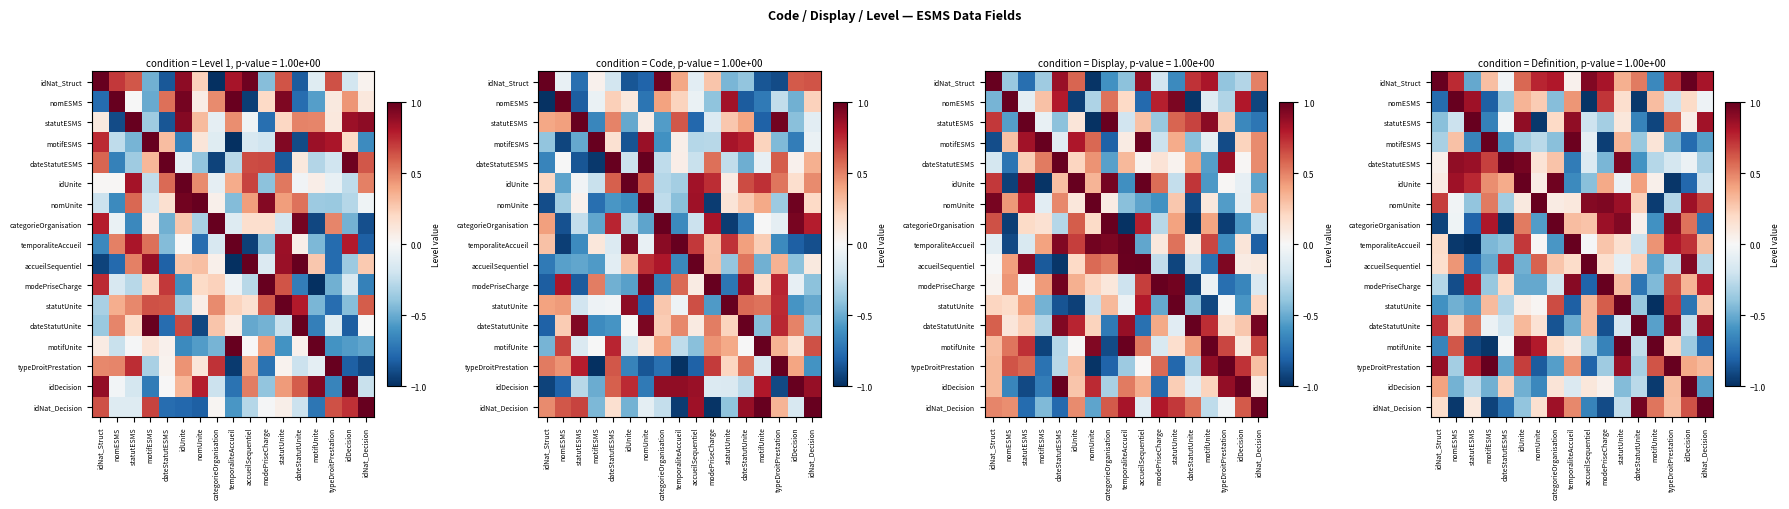

Where is motifESMS nearest to the value 0?

accueilSequentiel